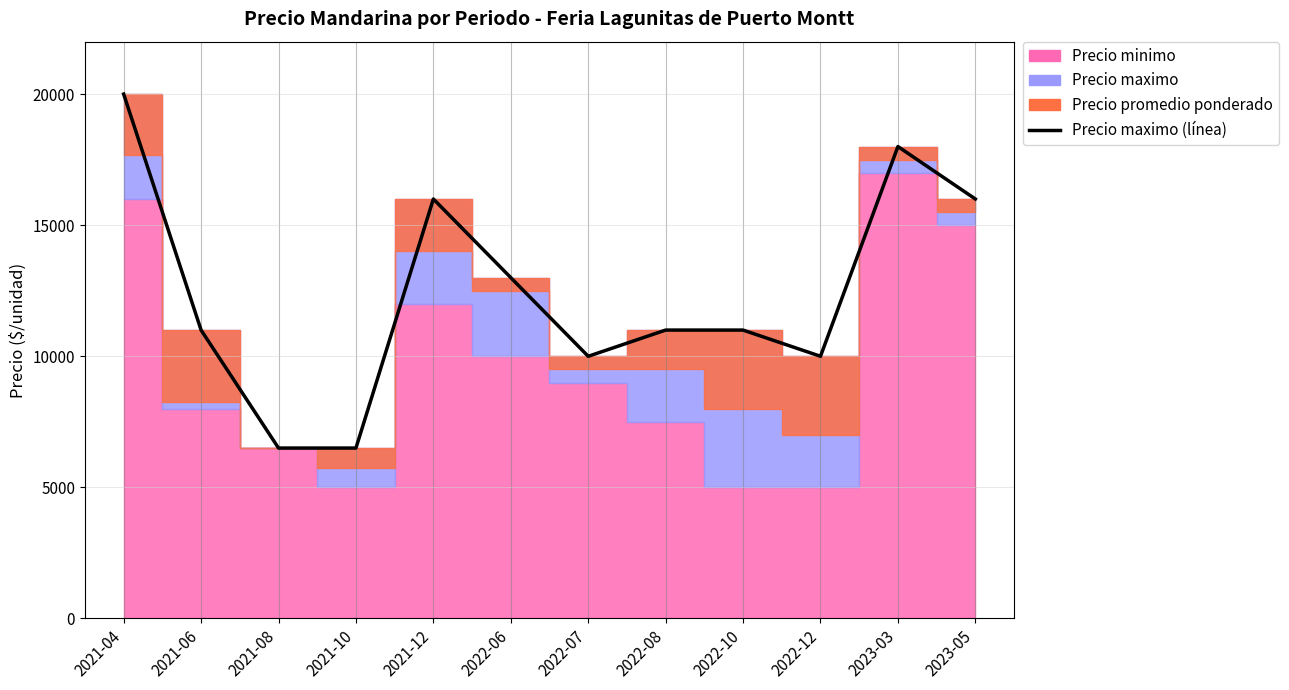

The chart shows a value of 14995 at 2022-12. True or false?

False